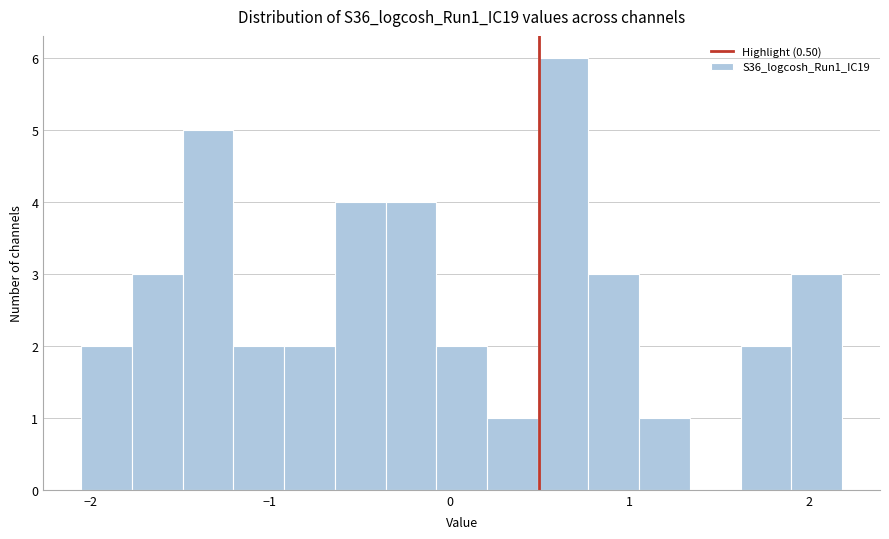

Around what value on the x-axis is the tallest bar? Give the approximate position of its centre, as read against the axis.

0.6